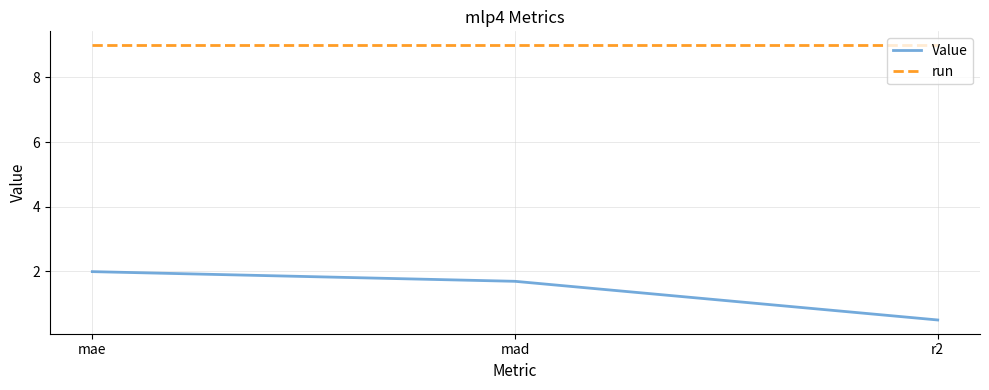

Is it true that run equals 9.0 at mae?

True